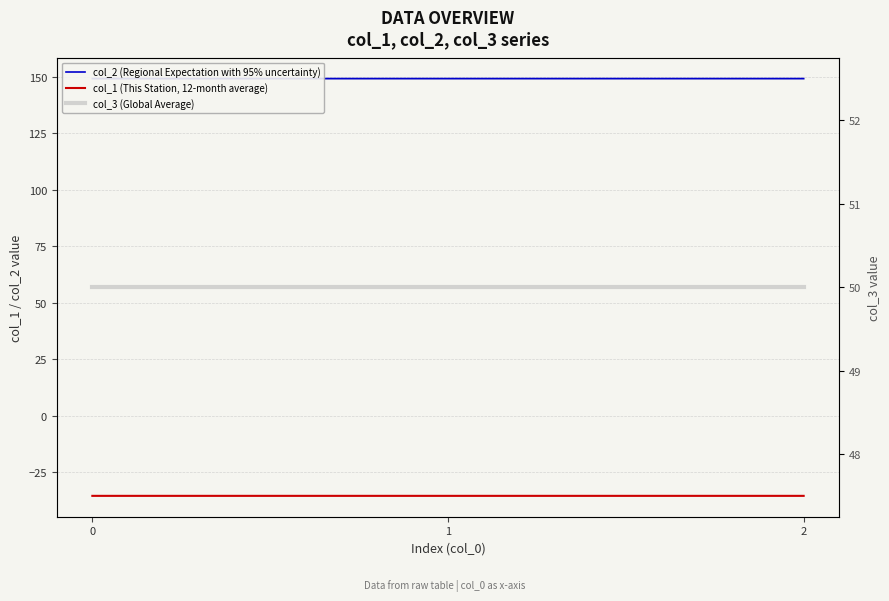

What is the average value of the col_1 (This Station, 12-month average) series?

-35.4